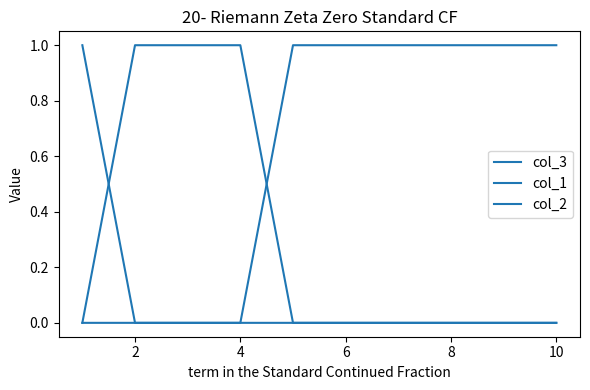

True or false: col_2 has more than 2 points higher than both neighbors.

False